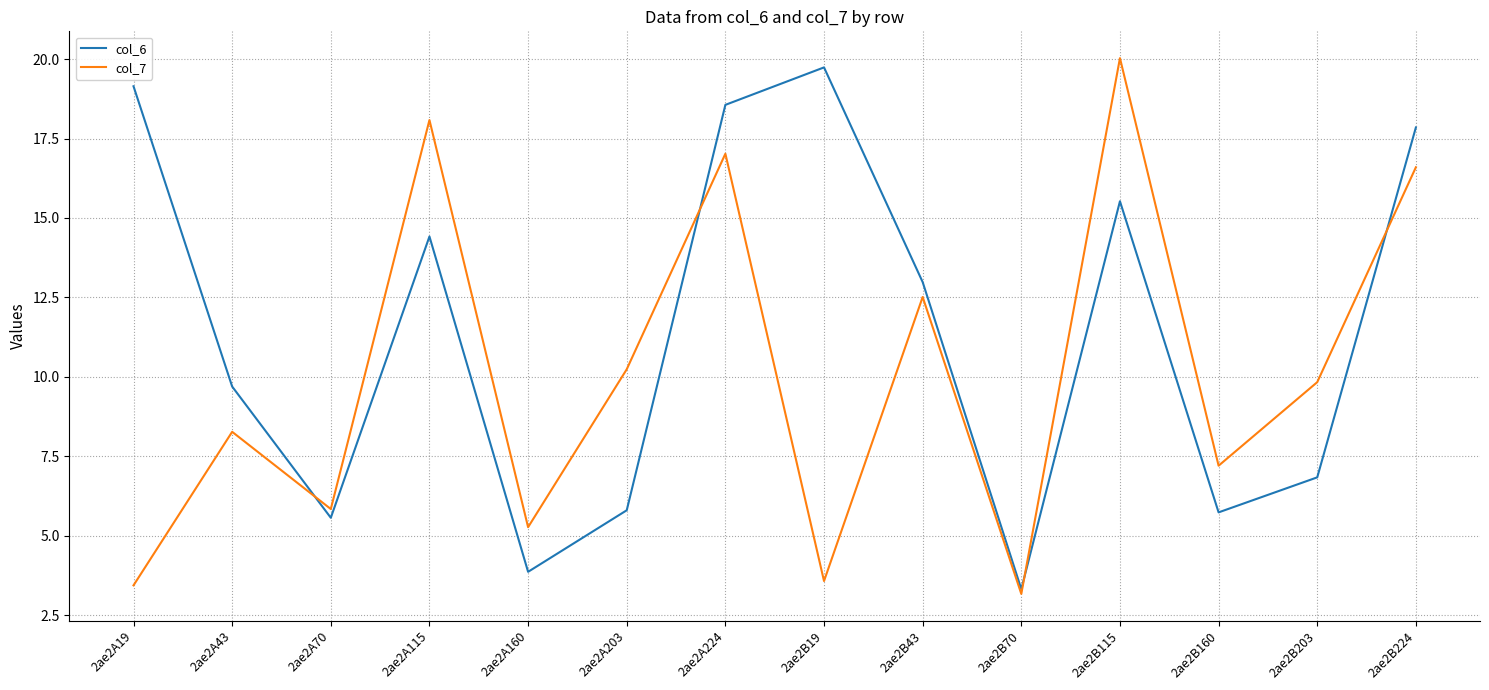

True or false: col_6 has more than 2 interior local peaks.

True